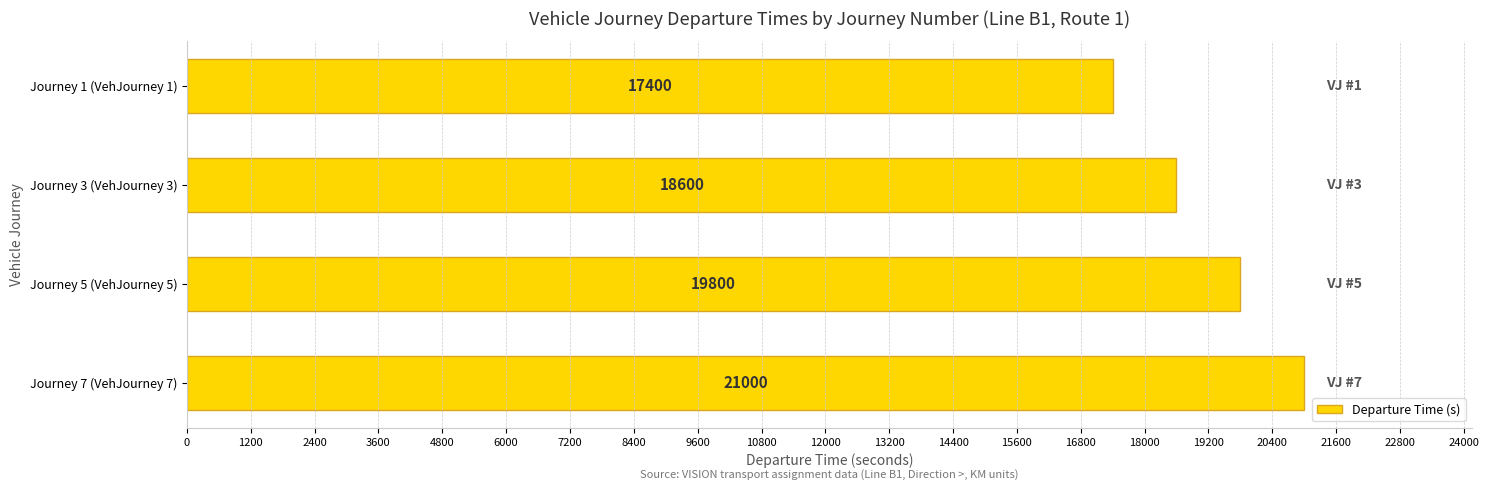

How many values are between 18600 and 21000?

3